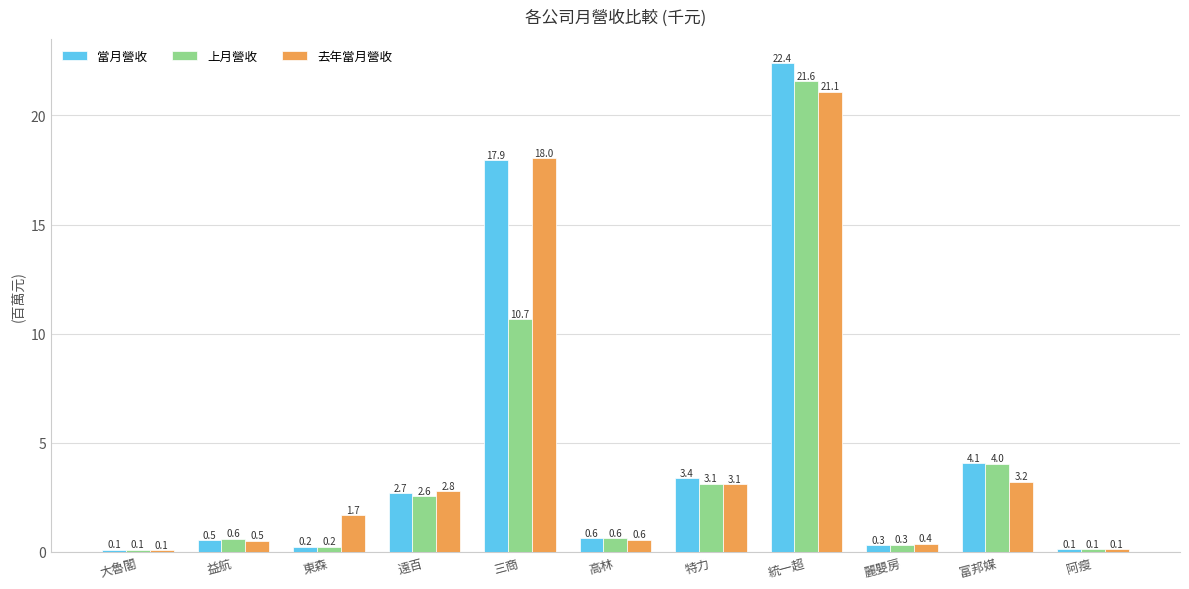

What is the value of the 上月營收 bar at the 11th from the left?

0.1